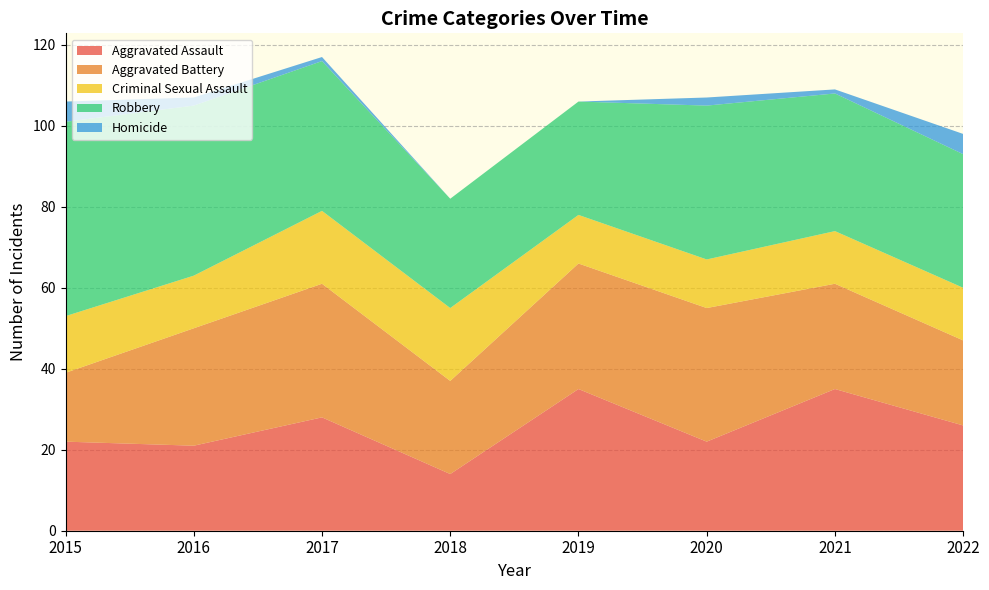

Reading right to left, what are all the values shown in this chart?

Aggravated Assault: 26	35	22	35	14	28	21	22
Aggravated Battery: 21	26	33	31	23	33	29	17
Criminal Sexual Assault: 13	13	12	12	18	18	13	14
Robbery: 33	34	38	28	27	37	42	48
Homicide: 5	1	2	0	0	1	2	5